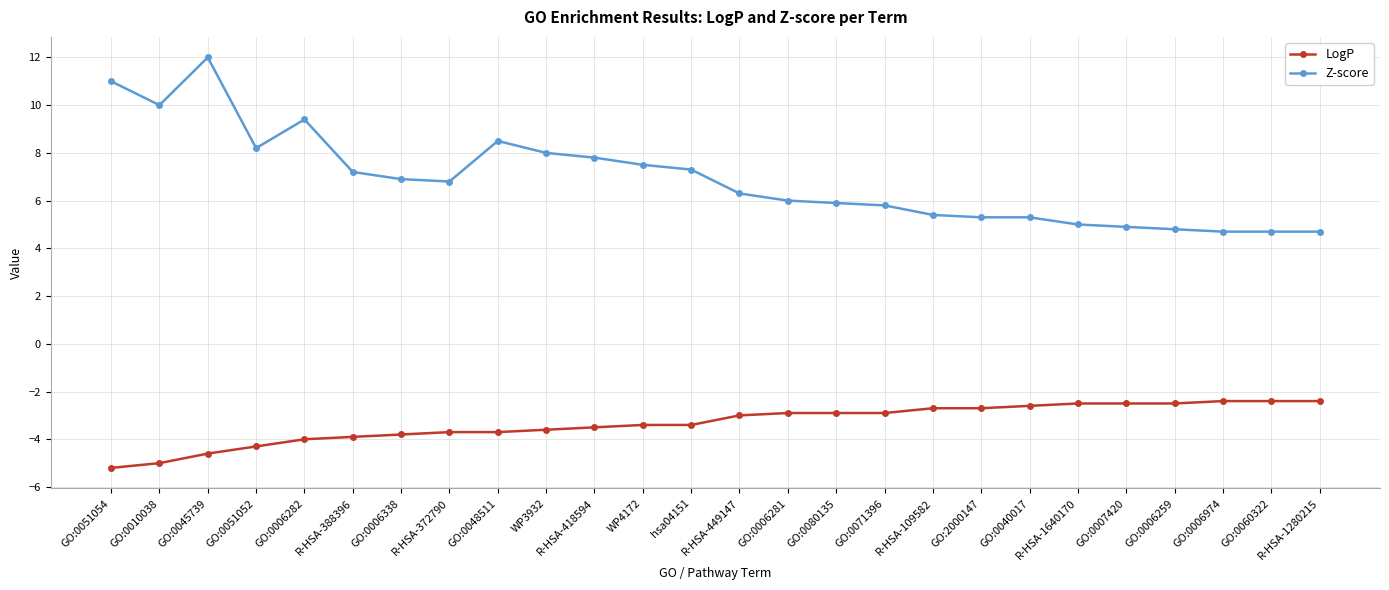

What is the total value across all series at R-HSA-449147?

3.3